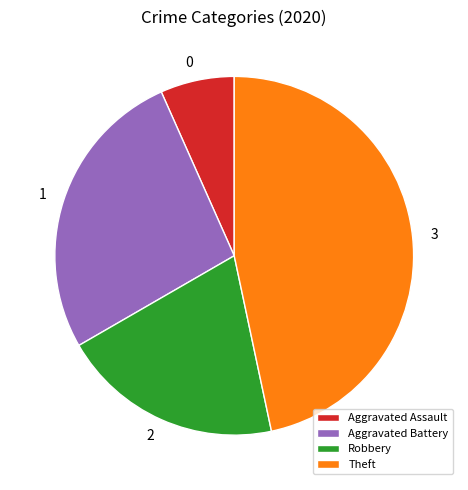

What is the smallest slice in the pie chart?

Aggravated Assault